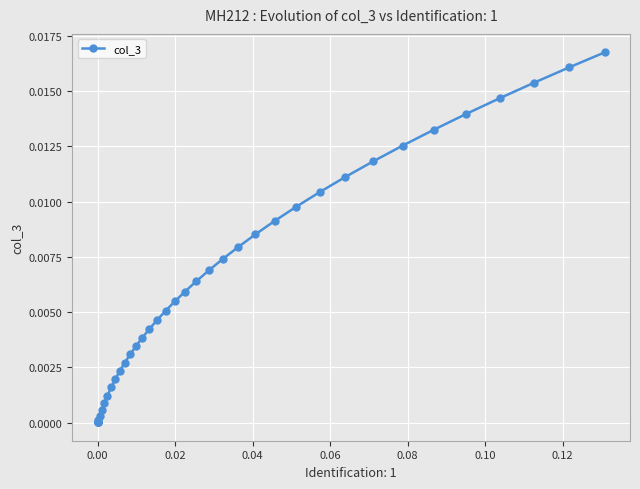

True or false: the data has more than 2 interior local peaks.

False